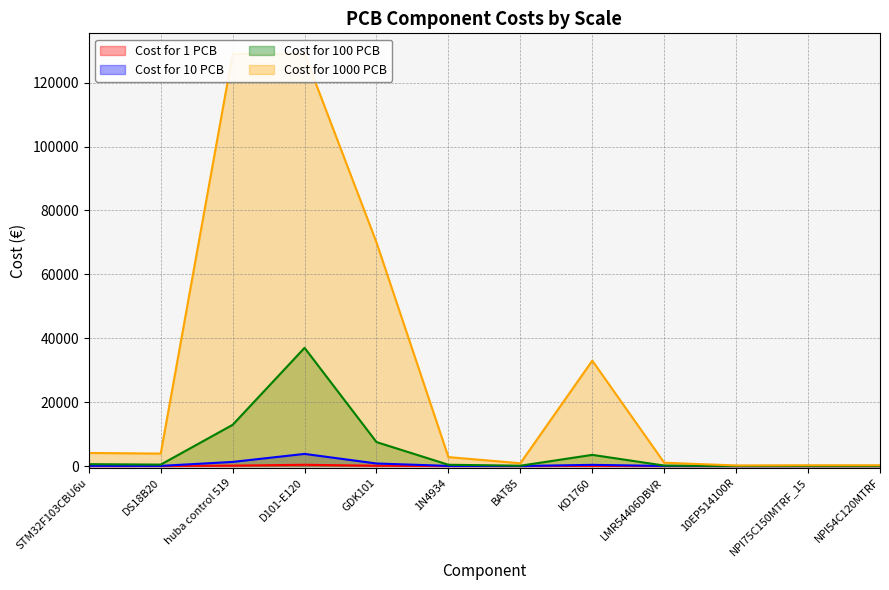

True or false: Cost for 100 PCB and Cost for 10 PCB intersect in this chart.

False